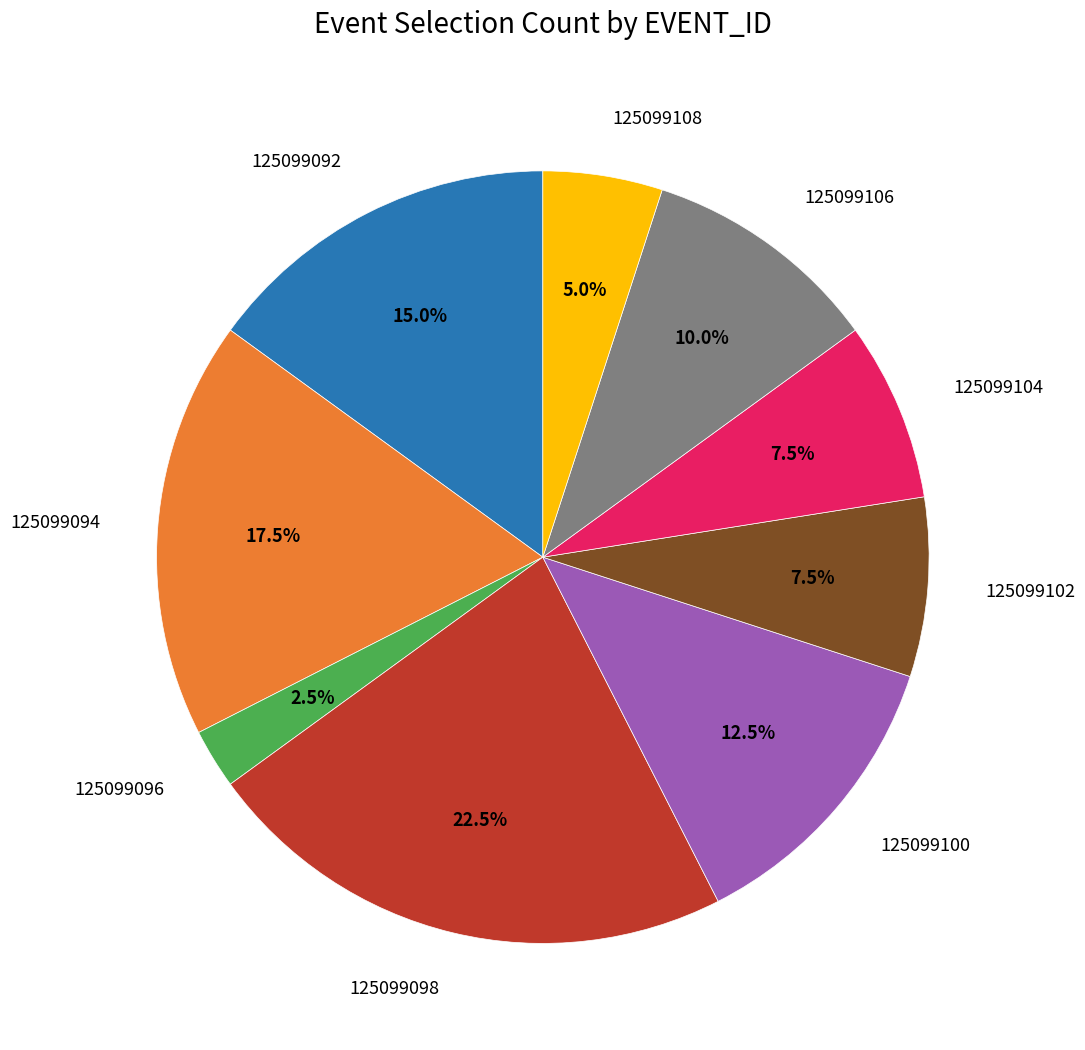

Is 125099108 the majority of the pie?

No